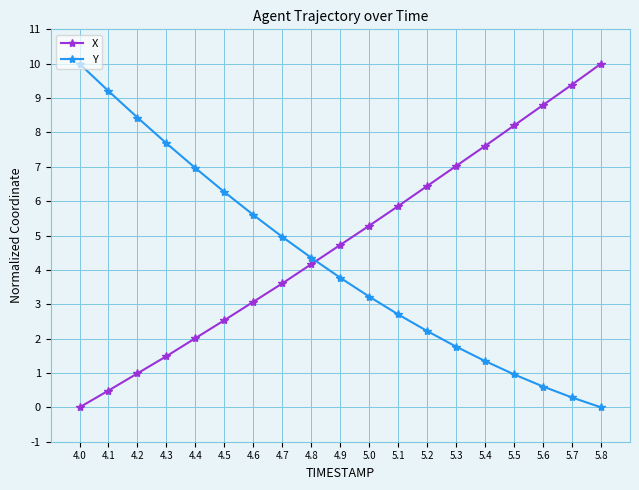

Count the number of categories in the chart.

19